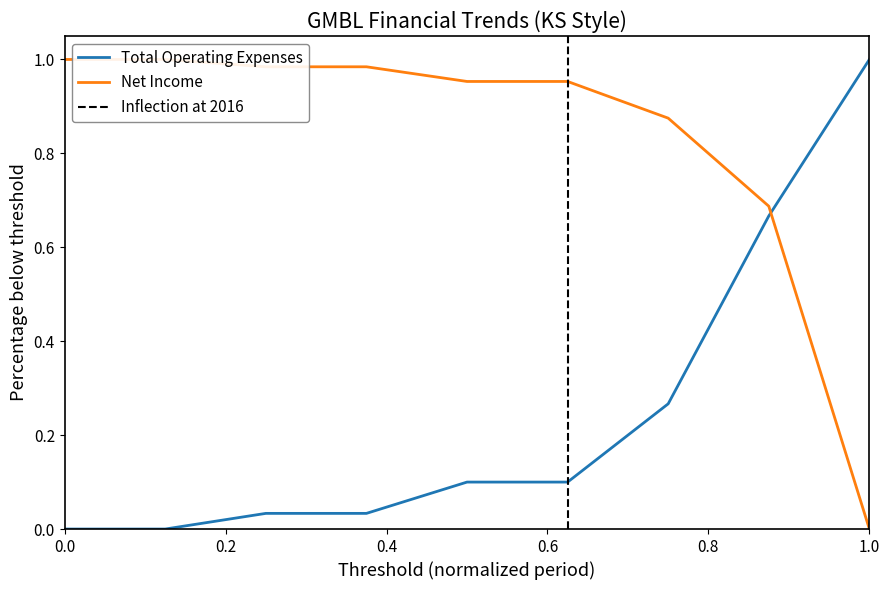

What is the average value of the Net Income series?

0.8